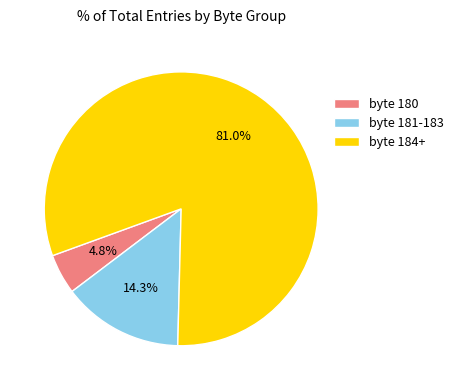

Does any single category account for the majority?

Yes